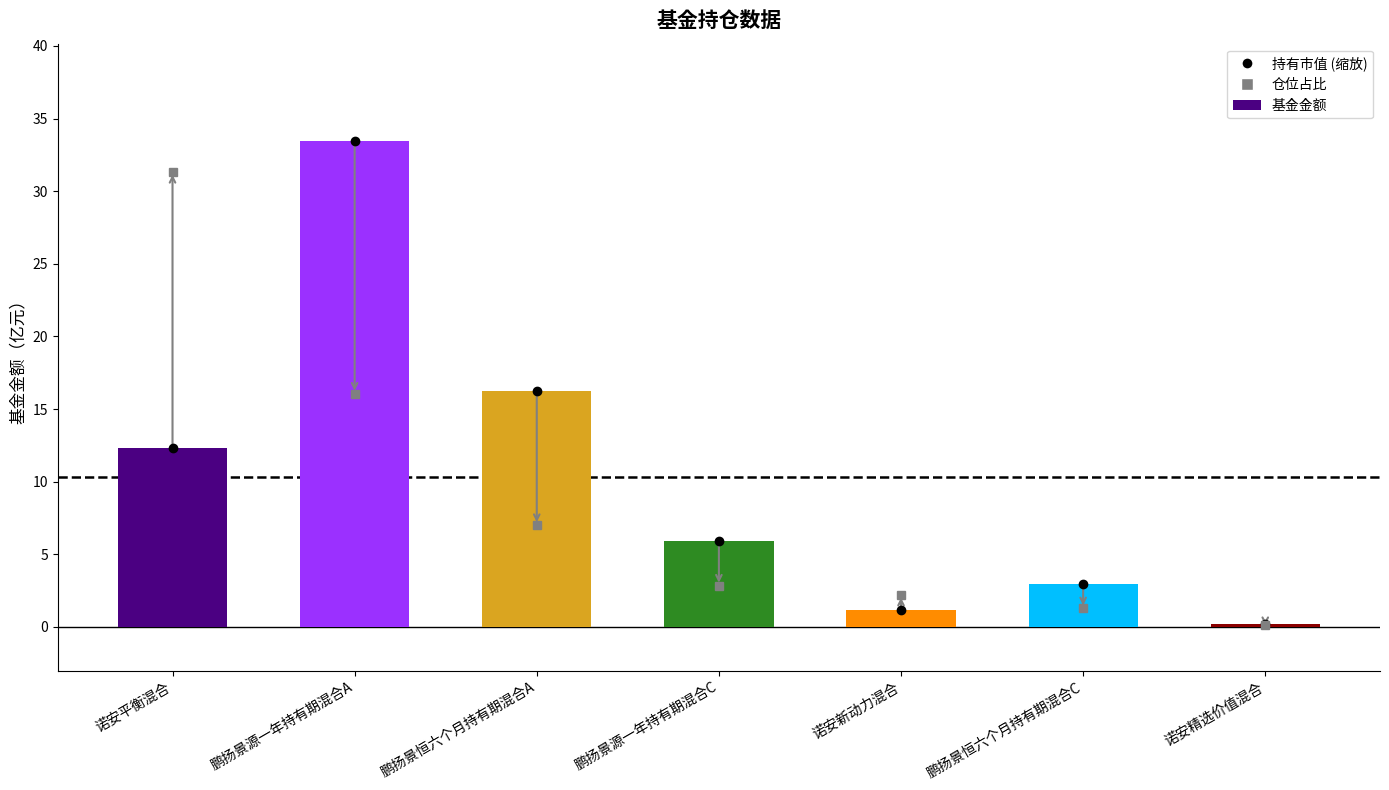

At which label is the value closest to 16?

鹏扬景恒六个月持有期混合A